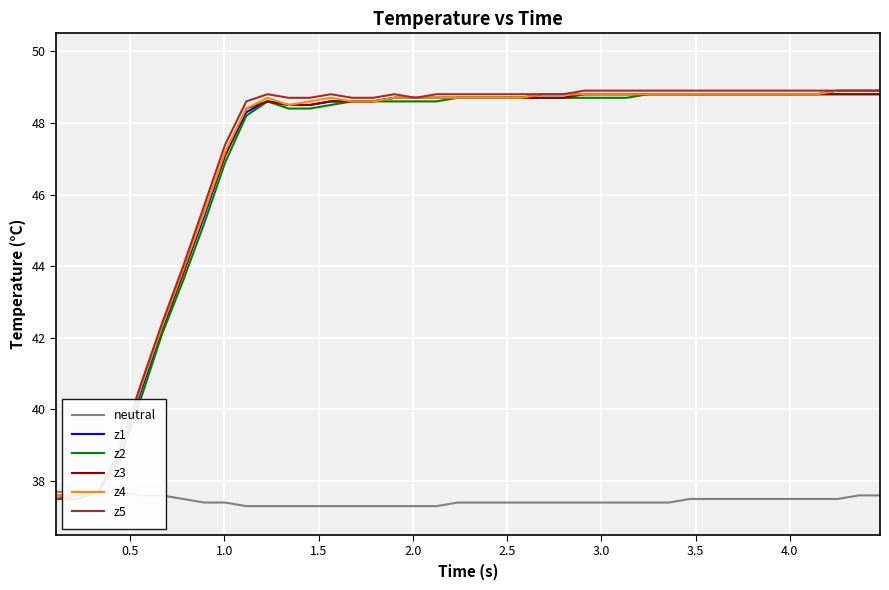

Which series has the widest spread of values?

z1